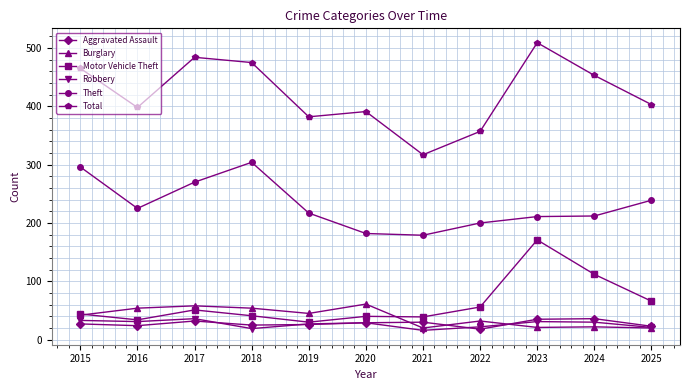

Does the chart have visible grid lines?

Yes